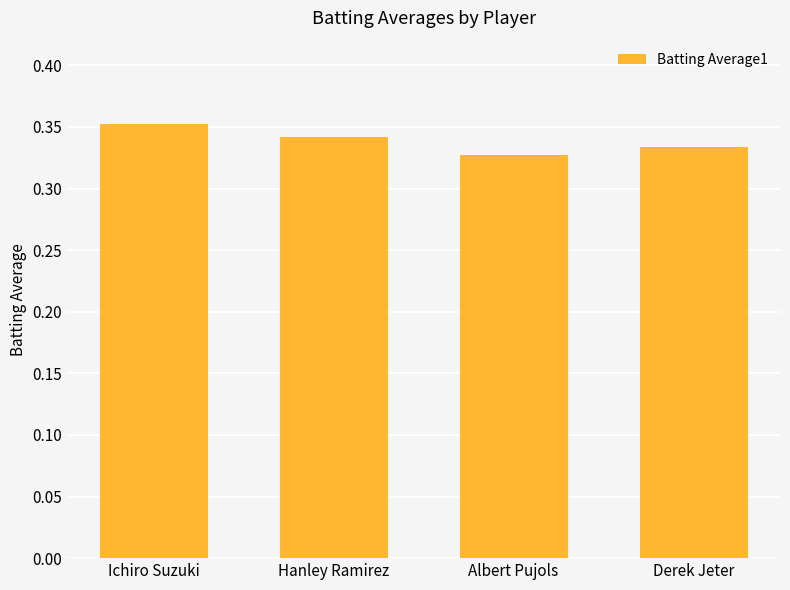

Which label corresponds to the largest value in the chart?

Ichiro Suzuki